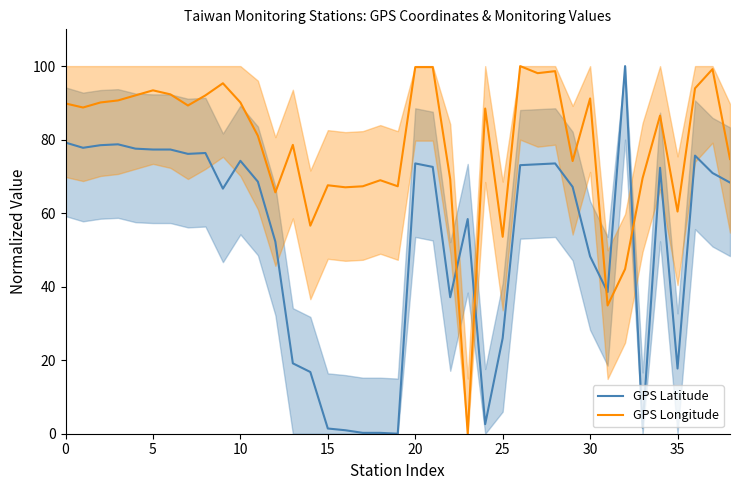

Is the value of GPS Longitude at 28 greater than the value of GPS Latitude at 20?

Yes